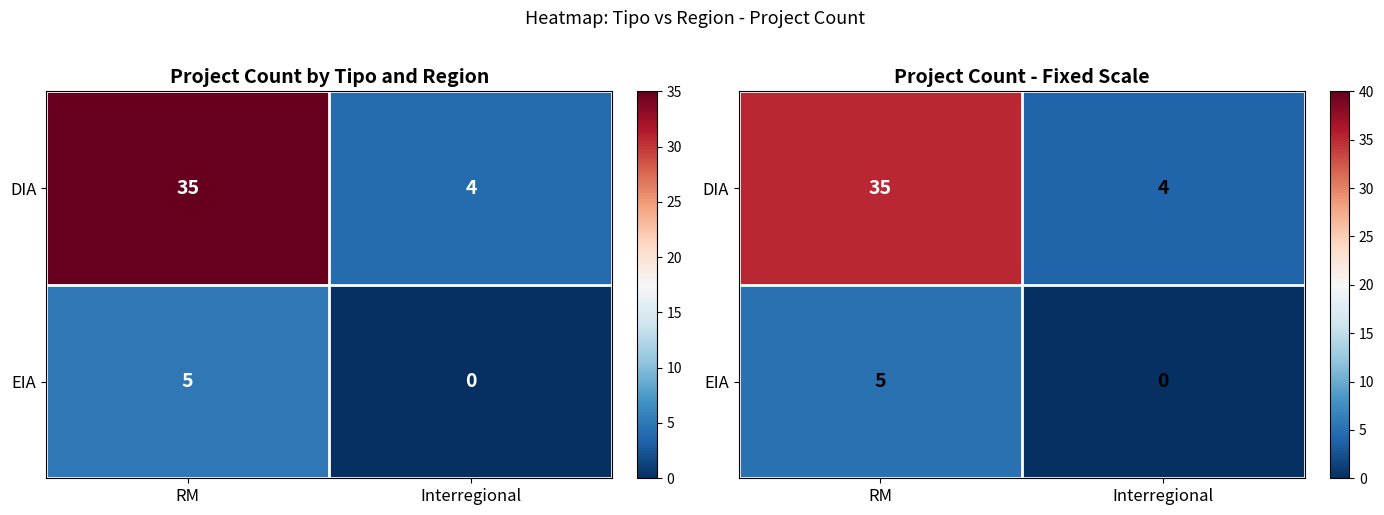

At how many categories does at least one series exceed 15?

1